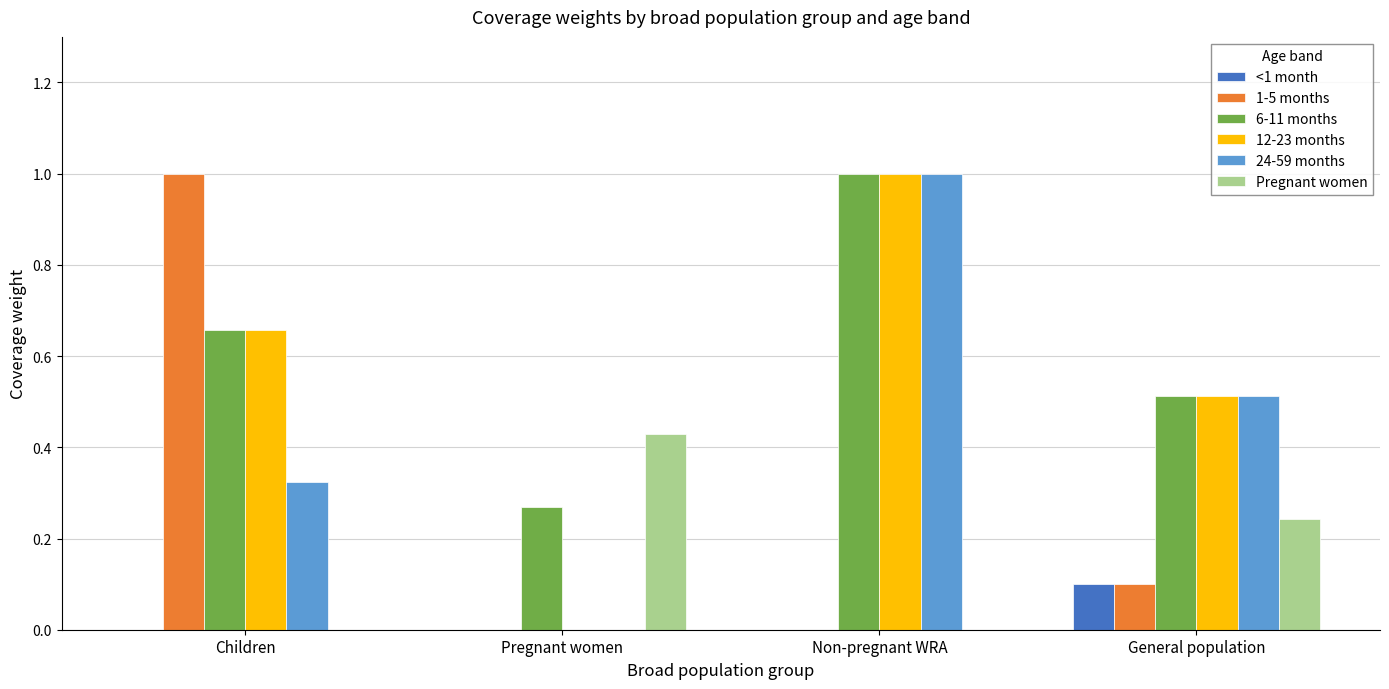

True or false: <1 month has a value of 0.1 at General population.

True